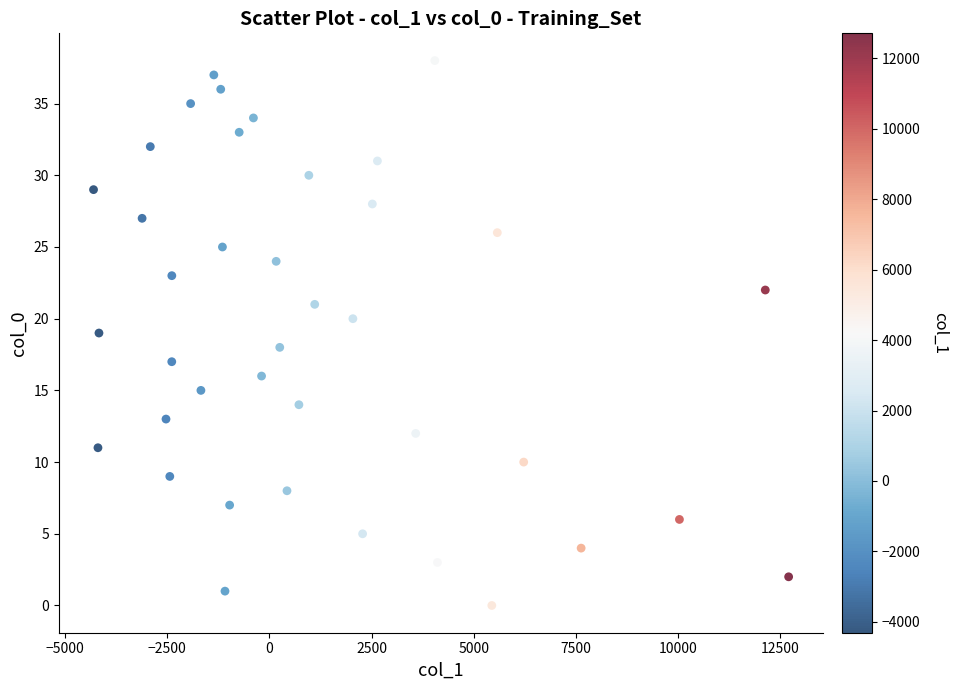

What is the range of Y values (max minus min)?

38